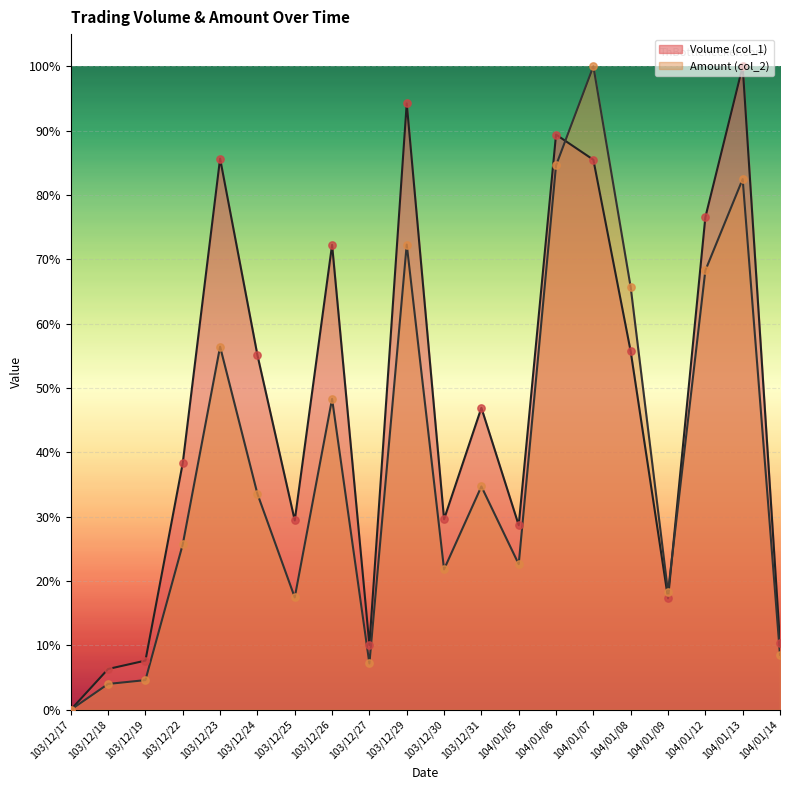

At how many categories does at least one series exceed 0?

19